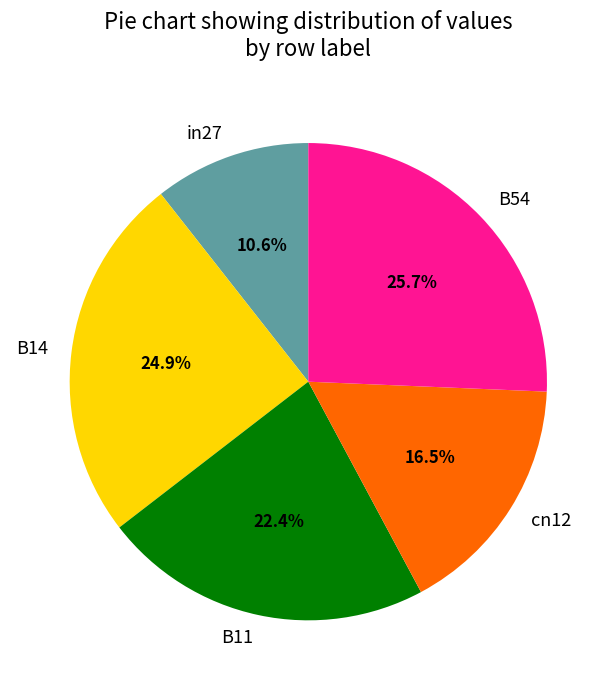

How many segments does this pie chart have?

5